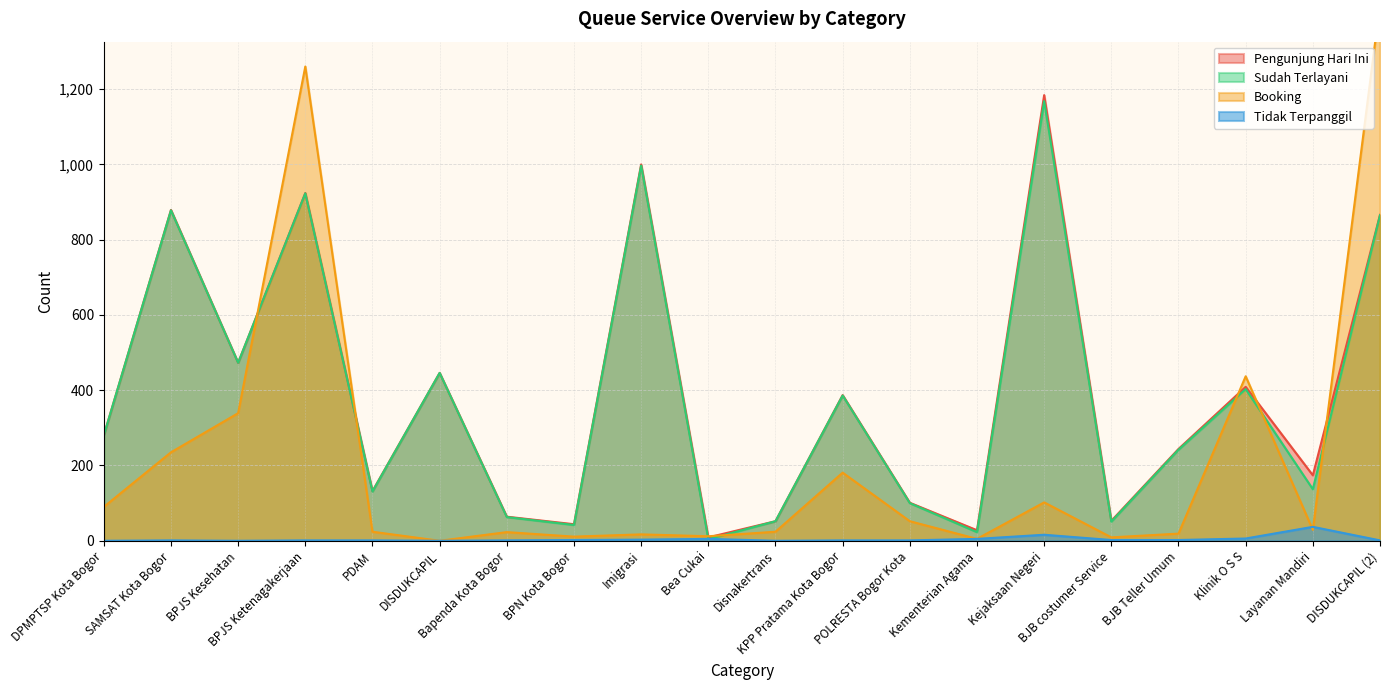

Which label corresponds to the smallest value in the chart?

DISDUKCAPIL